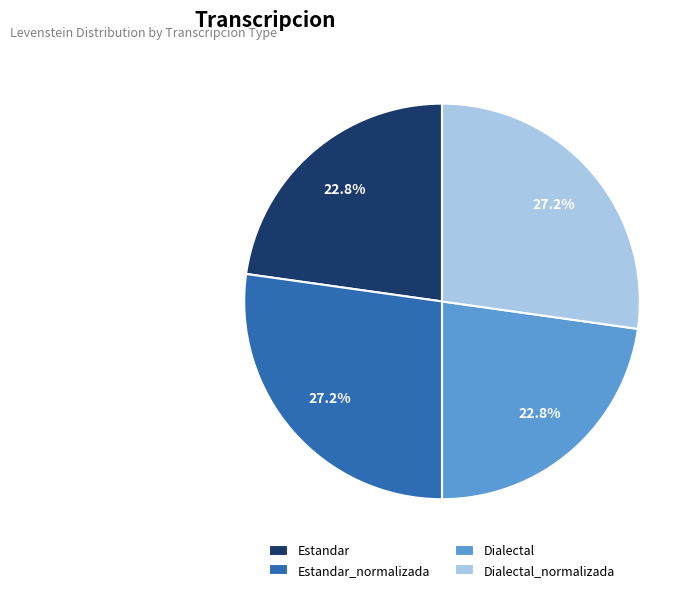

Is it true that Estandar is 14% of the pie?

False